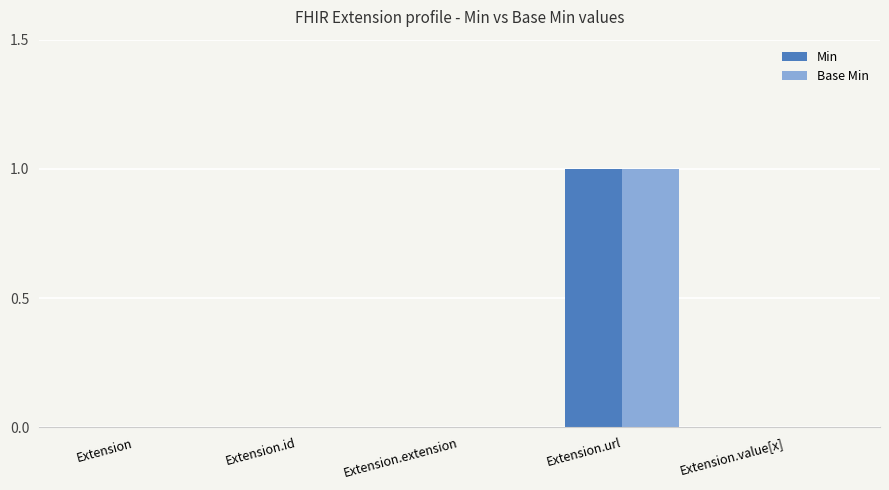

At which label does Min reach its peak?

Extension.url